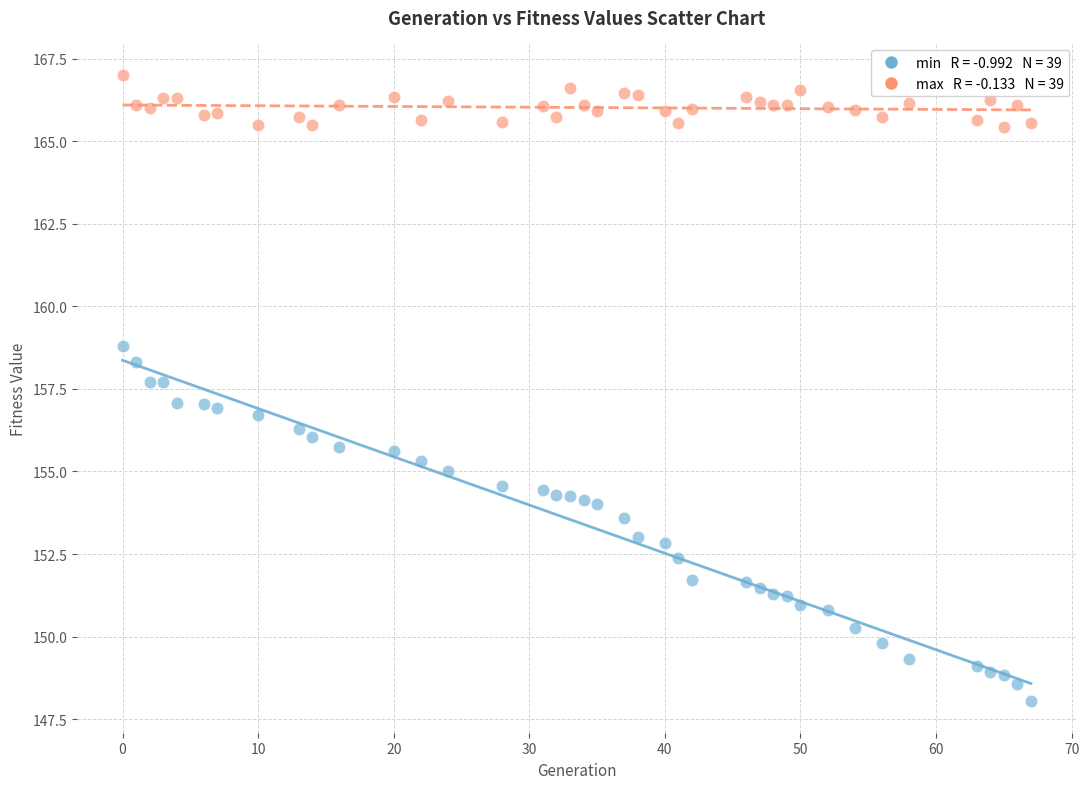

Across all data points, what is the range of X values (max minus min)?

67.0